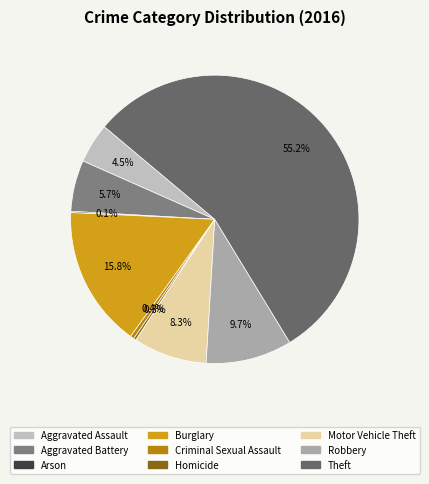

Rank the categories by value from lowest to highest.

Arson, Homicide, Criminal Sexual Assault, Aggravated Assault, Aggravated Battery, Motor Vehicle Theft, Robbery, Burglary, Theft